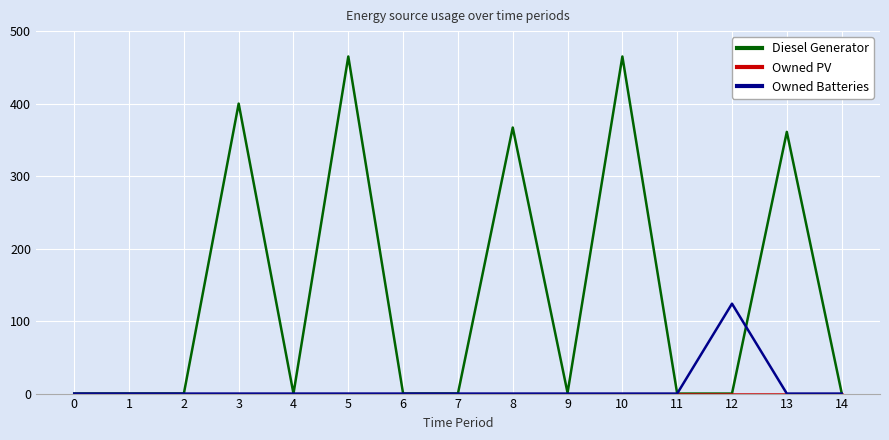

Which series has the widest spread of values?

Diesel Generator